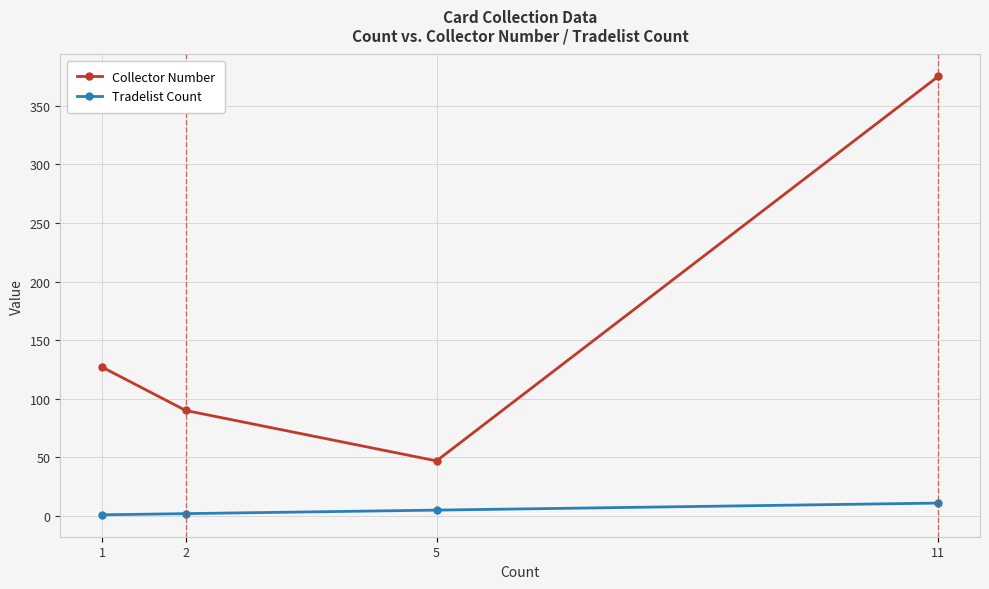

The value of Collector Number at 11 is 545. True or false?

False